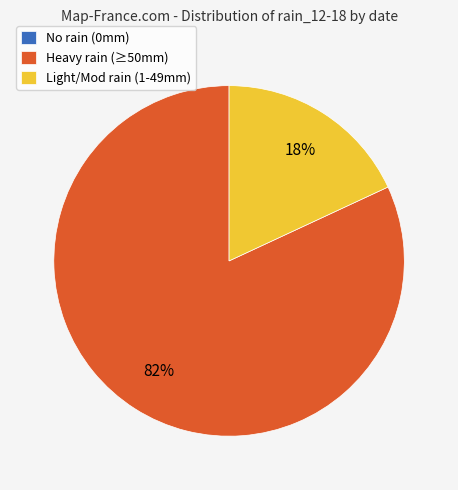

True or false: Light/Mod rain (1-49mm) accounts for 9% of the total.

False